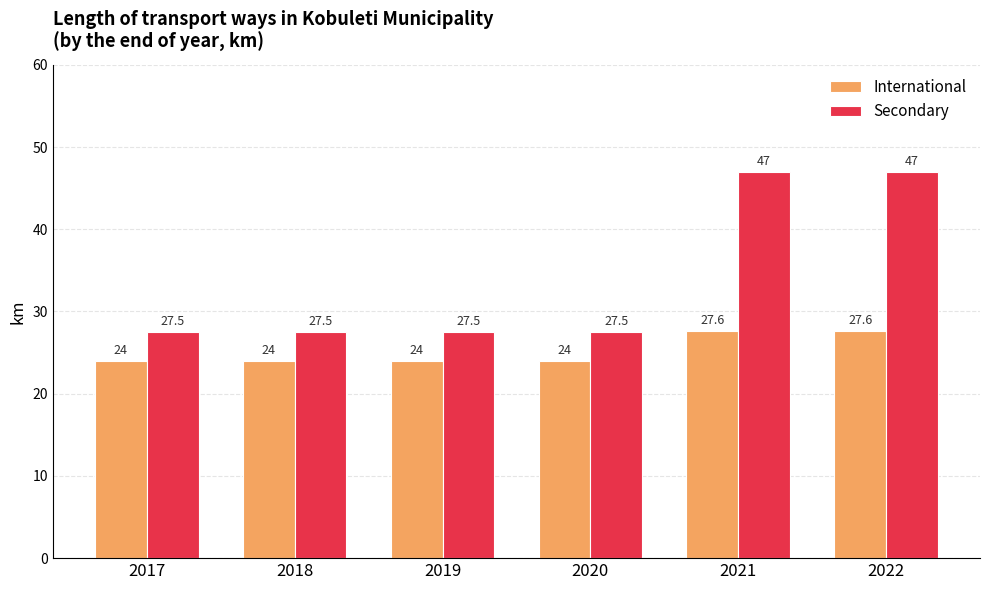

What is the maximum value for Secondary?

47.0